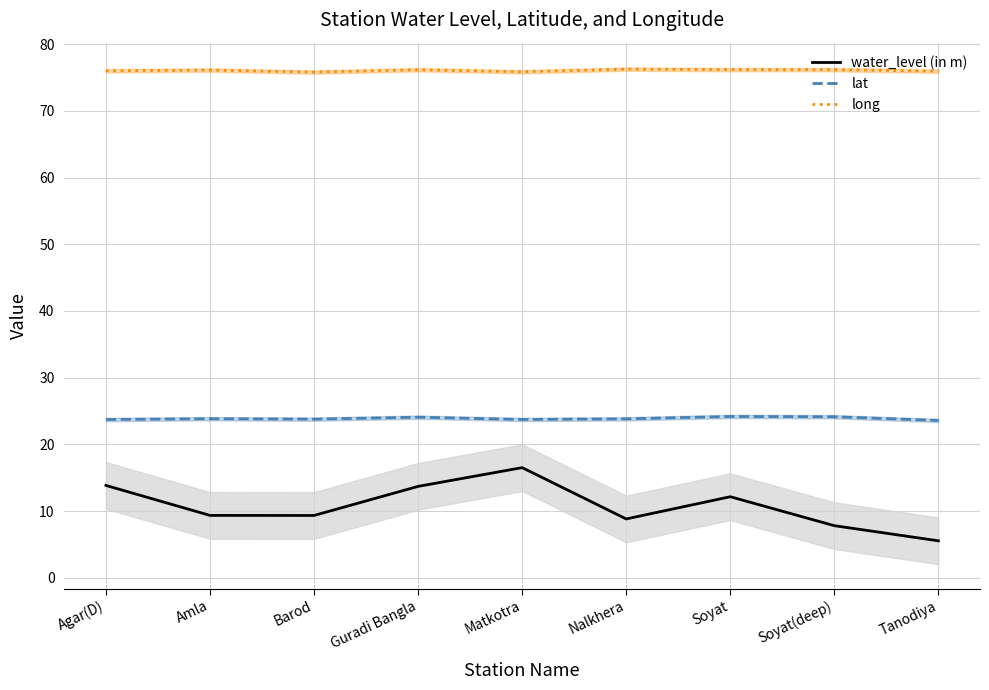

How many series are shown in this chart?

3